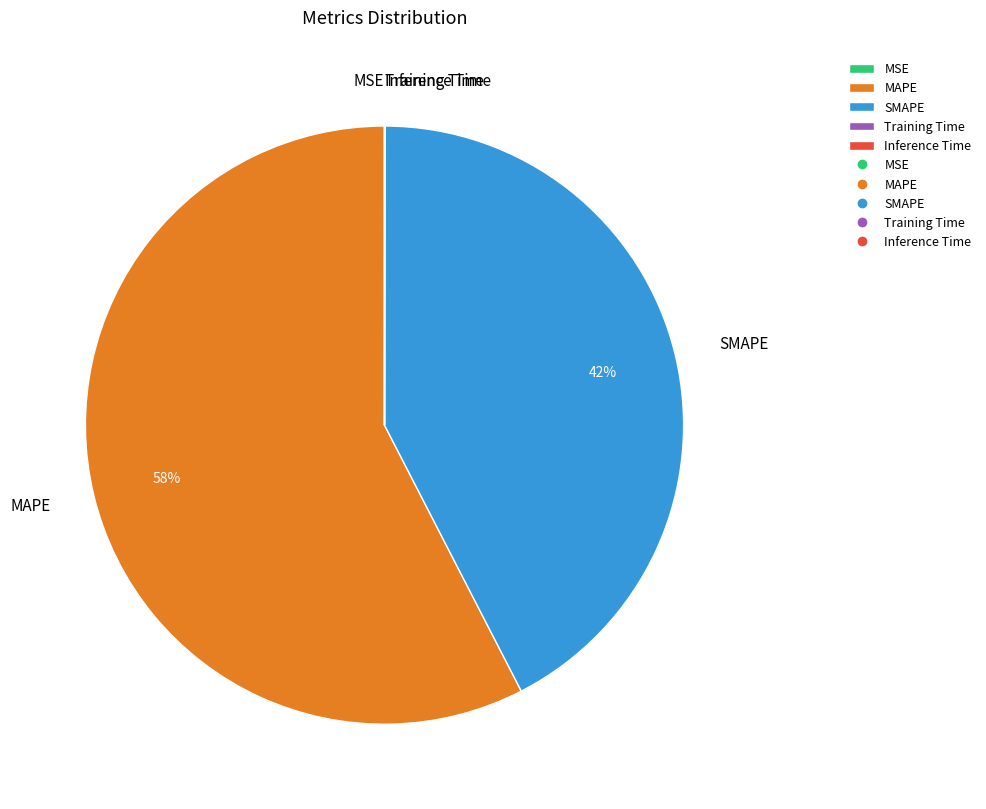

True or false: MAPE accounts for 44% of the total.

False